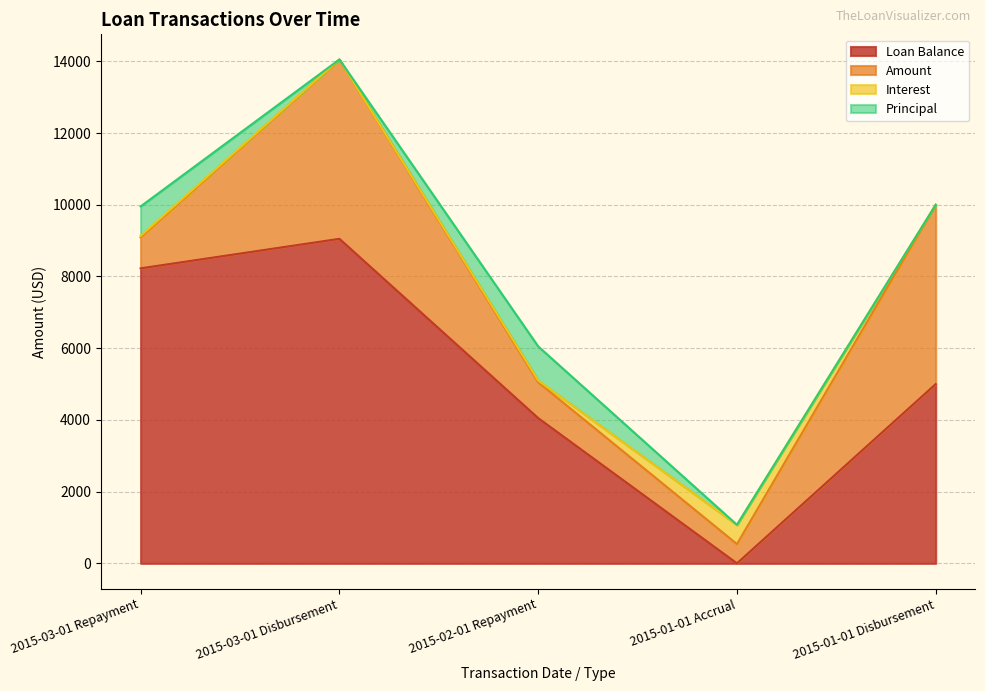

What is the sum of all Interest values?

627.8